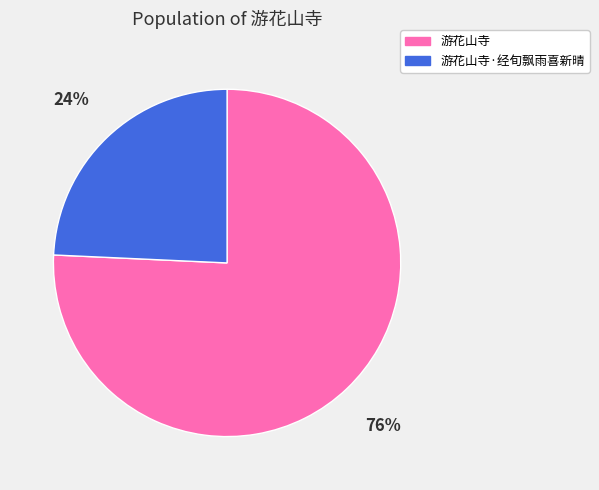

Rank the categories by value from lowest to highest.

游花山寺·经旬飘雨喜新晴, 游花山寺